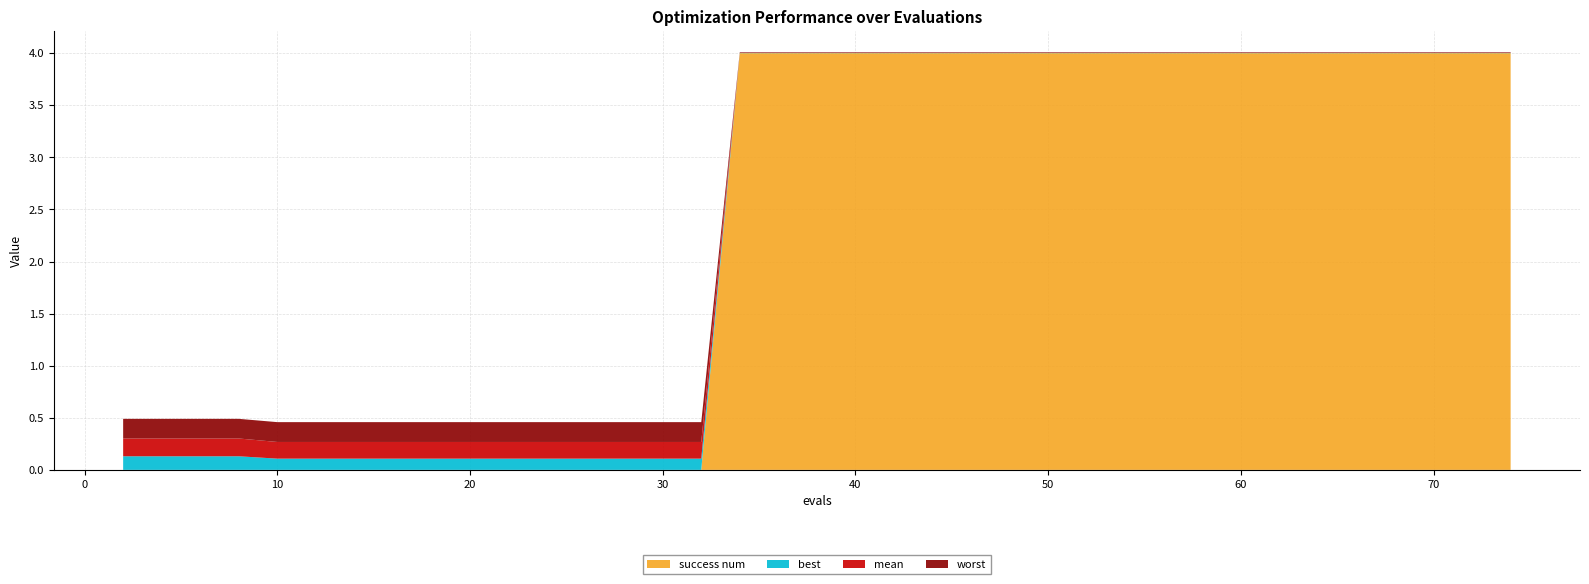

Reading right to left, transcribe all the data shown in this chart.

mean: 74=0.0	72=0.0	70=0.0	68=0.0	66=0.0	64=0.0	62=0.0	60=0.0	58=0.0	56=0.0	54=0.0	52=0.0	51=0.0	49=0.0	47=0.0	45=0.0	43=0.0	41=0.0	39=0.0	37=0.0	35=0.0	34=0.0	32=0.2	31=0.2	30=0.2	28=0.2	27=0.2	25=0.2	23=0.2	21=0.2	19=0.2	18=0.2	16=0.2	14=0.2	12=0.2	10=0.2	8=0.2	6=0.2	4=0.2	2=0.2
best: 74=0.0	72=0.0	70=0.0	68=0.0	66=0.0	64=0.0	62=0.0	60=0.0	58=0.0	56=0.0	54=0.0	52=0.0	51=0.0	49=0.0	47=0.0	45=0.0	43=0.0	41=0.0	39=0.0	37=0.0	35=0.0	34=0.0	32=0.1	31=0.1	30=0.1	28=0.1	27=0.1	25=0.1	23=0.1	21=0.1	19=0.1	18=0.1	16=0.1	14=0.1	12=0.1	10=0.1	8=0.1	6=0.1	4=0.1	2=0.1
worst: 74=0.0	72=0.0	70=0.0	68=0.0	66=0.0	64=0.0	62=0.0	60=0.0	58=0.0	56=0.0	54=0.0	52=0.0	51=0.0	49=0.0	47=0.0	45=0.0	43=0.0	41=0.0	39=0.0	37=0.0	35=0.0	34=0.0	32=0.2	31=0.2	30=0.2	28=0.2	27=0.2	25=0.2	23=0.2	21=0.2	19=0.2	18=0.2	16=0.2	14=0.2	12=0.2	10=0.2	8=0.2	6=0.2	4=0.2	2=0.2
success num: 74=4.0	72=4.0	70=4.0	68=4.0	66=4.0	64=4.0	62=4.0	60=4.0	58=4.0	56=4.0	54=4.0	52=4.0	51=4.0	49=4.0	47=4.0	45=4.0	43=4.0	41=4.0	39=4.0	37=4.0	35=4.0	34=4.0	32=0.0	31=0.0	30=0.0	28=0.0	27=0.0	25=0.0	23=0.0	21=0.0	19=0.0	18=0.0	16=0.0	14=0.0	12=0.0	10=0.0	8=0.0	6=0.0	4=0.0	2=0.0